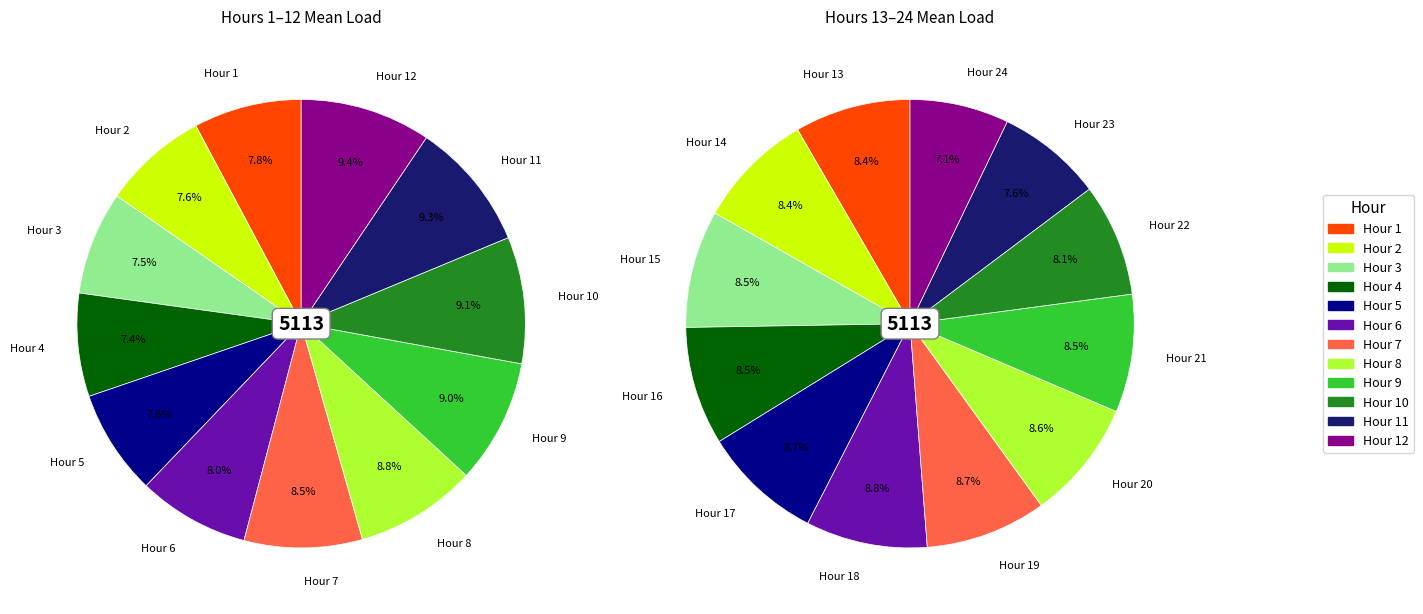

Is 6 the majority of the pie?

No